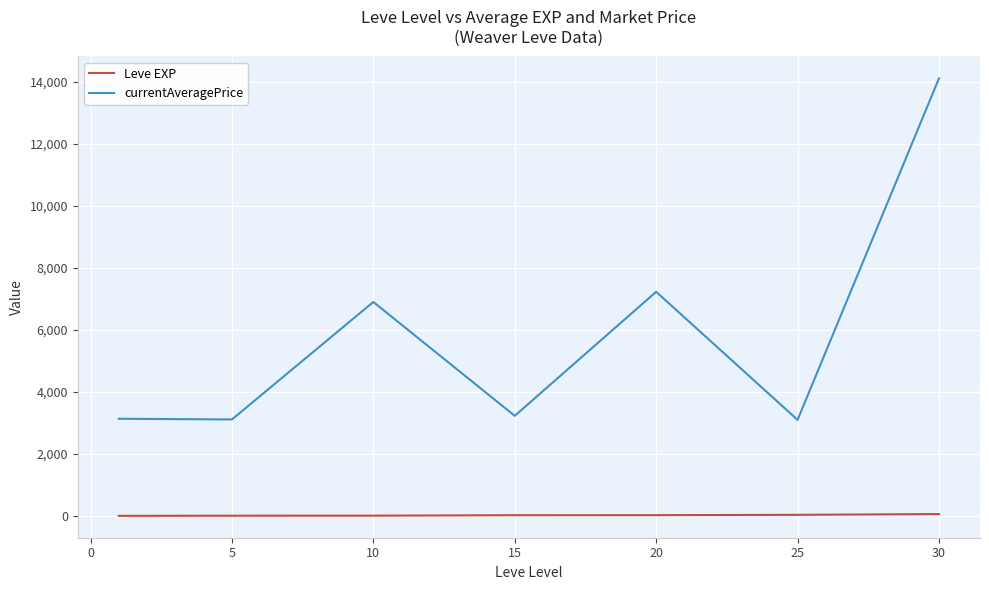

List the series in order of their overall mean, highest first.

currentAveragePrice, Leve EXP